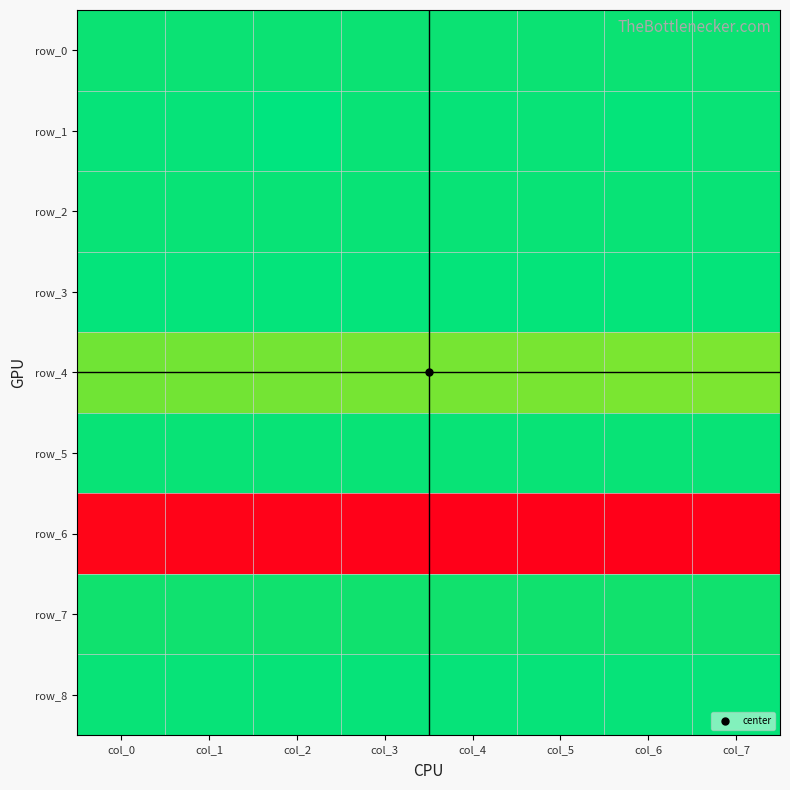

Reading right to left, extract all data points from this chart.

row_0: col_7=0.1	col_6=0.1	col_5=0.1	col_4=0.1	col_3=0.1	col_2=0.1	col_1=0.1	col_0=0.1
row_1: col_7=0.1	col_6=0.0	col_5=0.1	col_4=0.0	col_3=0.1	col_2=0.0	col_1=0.0	col_0=0.0
row_2: col_7=0.1	col_6=0.1	col_5=0.1	col_4=0.1	col_3=0.1	col_2=0.1	col_1=0.1	col_0=0.1
row_3: col_7=0.0	col_6=0.0	col_5=0.0	col_4=0.0	col_3=0.0	col_2=0.0	col_1=0.0	col_0=0.0
row_4: col_7=0.4	col_6=0.4	col_5=0.4	col_4=0.4	col_3=0.4	col_2=0.4	col_1=0.4	col_0=0.4
row_5: col_7=0.1	col_6=0.1	col_5=0.1	col_4=0.1	col_3=0.1	col_2=0.1	col_1=0.1	col_0=0.1
row_6: col_7=1.0	col_6=1.0	col_5=1.0	col_4=1.0	col_3=1.0	col_2=1.0	col_1=1.0	col_0=1.0
row_7: col_7=0.1	col_6=0.1	col_5=0.1	col_4=0.1	col_3=0.1	col_2=0.1	col_1=0.1	col_0=0.1
row_8: col_7=0.0	col_6=0.0	col_5=0.0	col_4=0.0	col_3=0.0	col_2=0.0	col_1=0.0	col_0=0.0